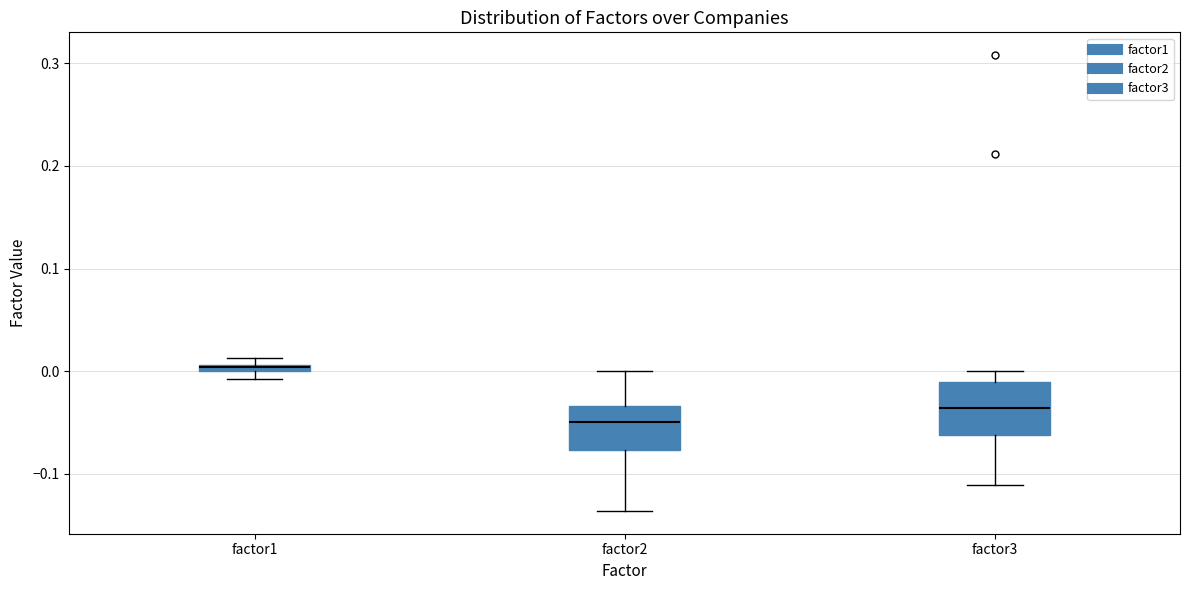

Which box's median line is the lowest?

factor2